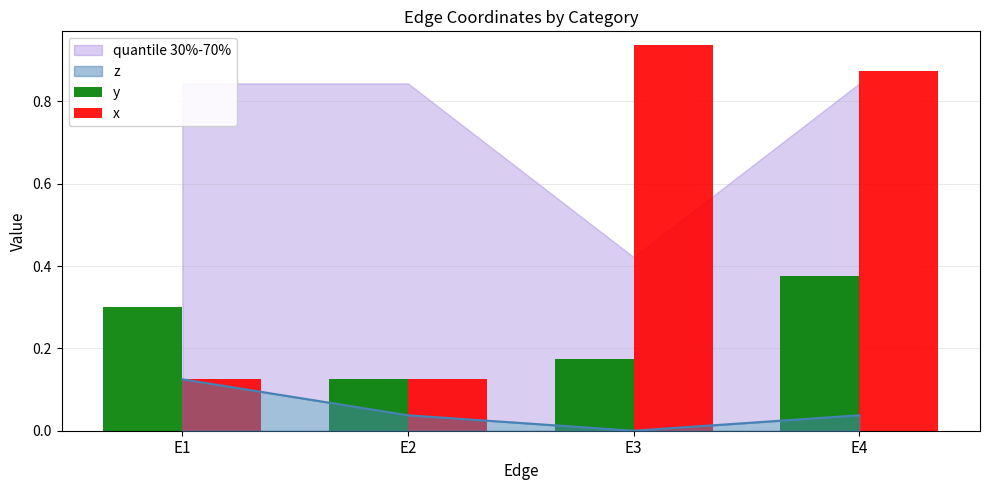

What is the difference between the maximum and minimum values in the x series?

0.8